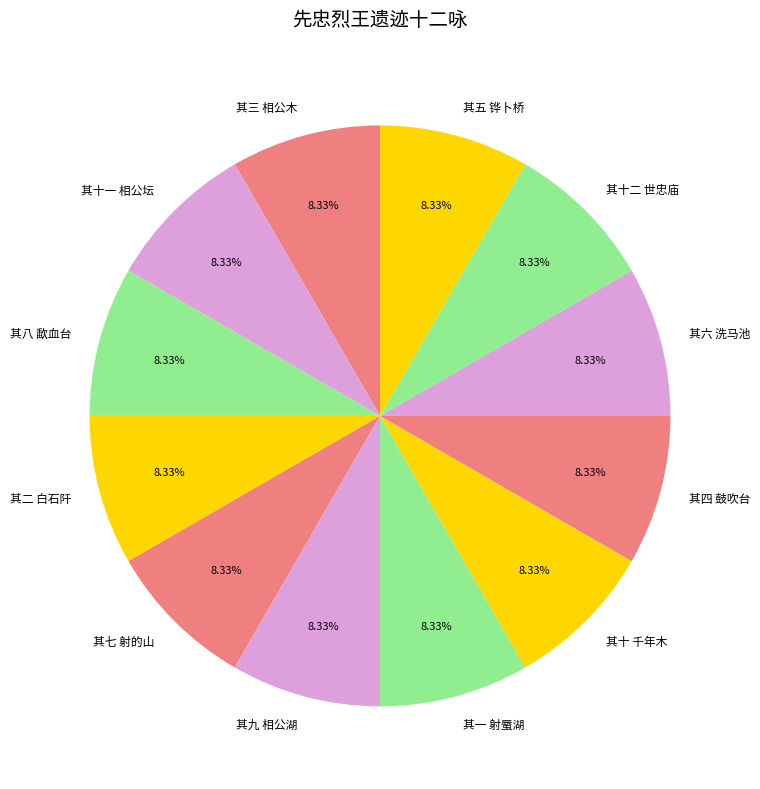

Approximately how many times larger is the value at 其十 千年木 compared to 其九 相公湖?

1.0